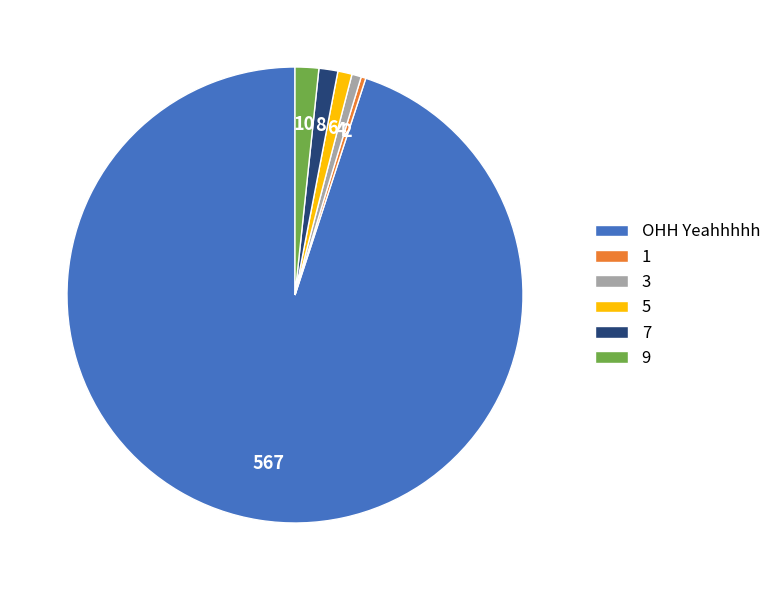

Which slice is the largest?

OHH Yeahhhhh